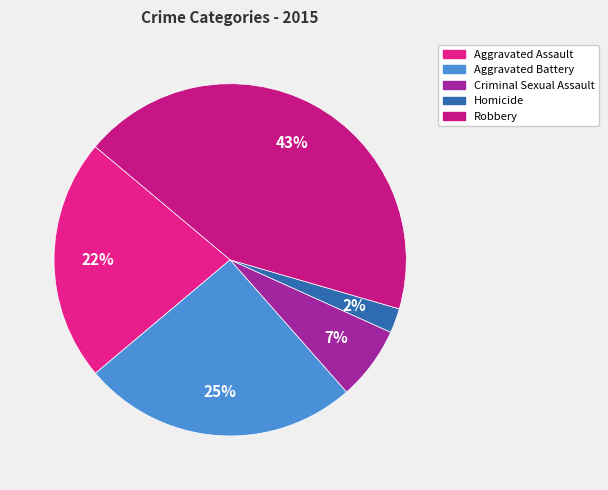

True or false: Aggravated Battery accounts for 25% of the total.

True